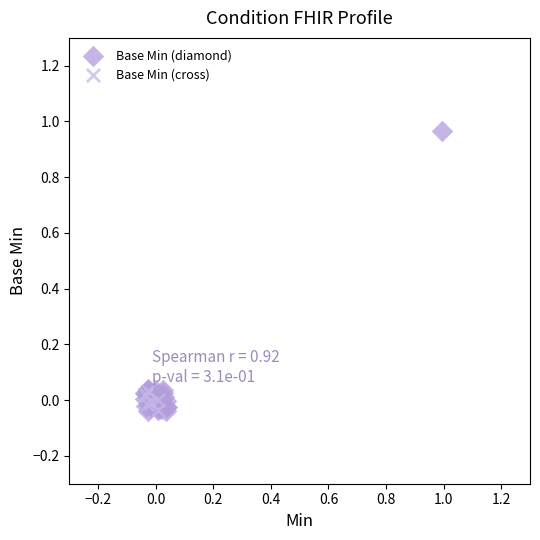

Which series has the widest spread of Y values?

Base Min (diamond)